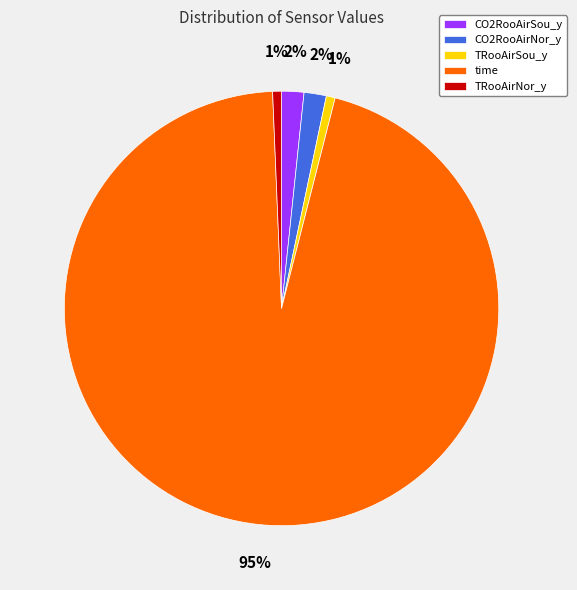

Which slice is the largest?

time